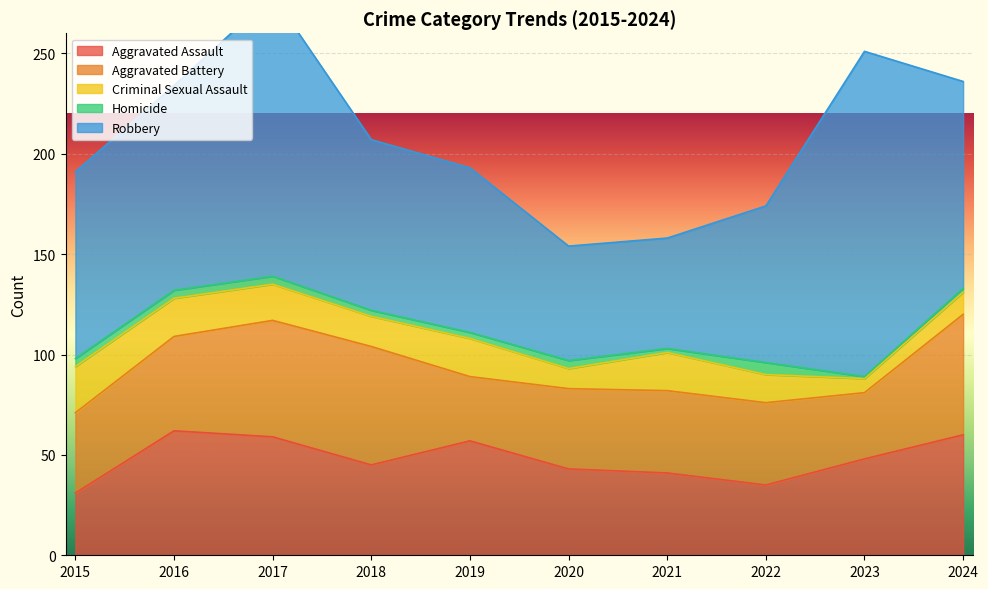

What is the sum of the Aggravated Battery values at 2018 and 2021?

100